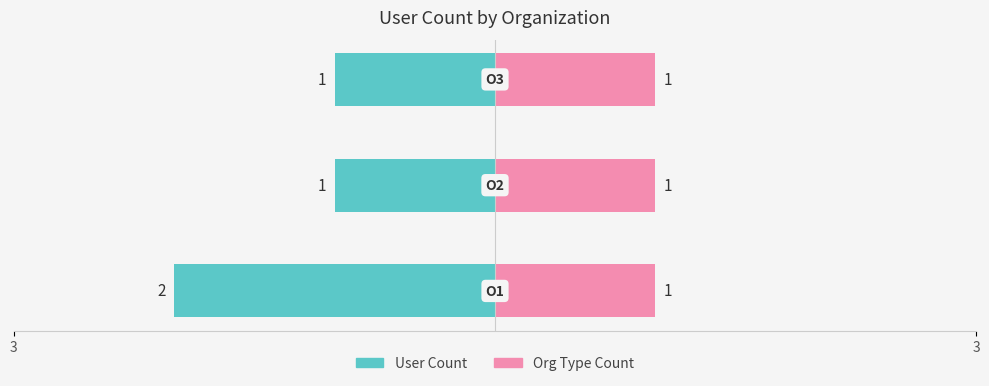

Count the number of categories in the chart.

3